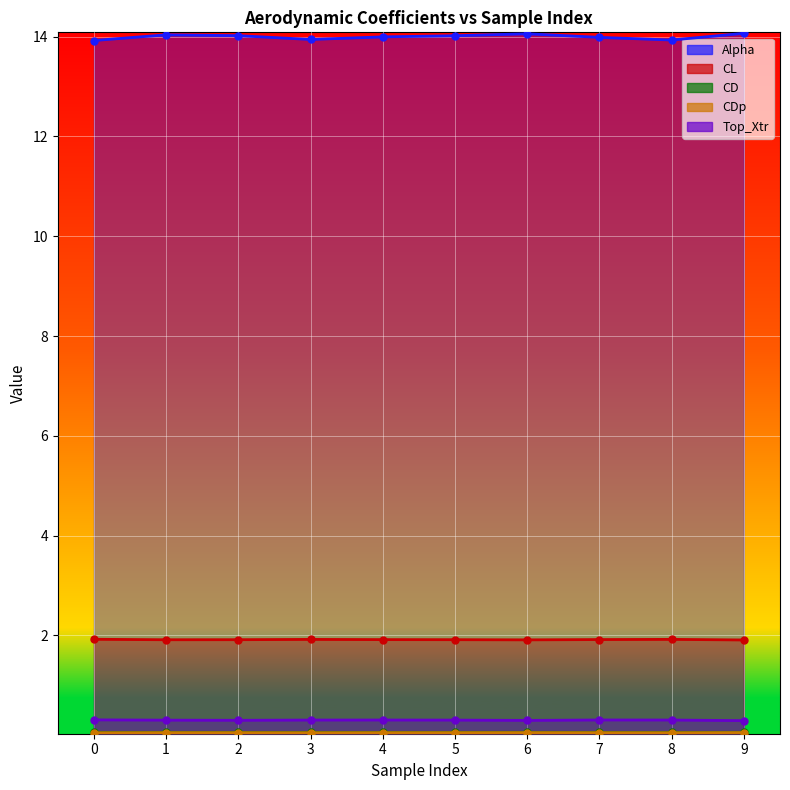

What is the sum of all Alpha values?

140.0